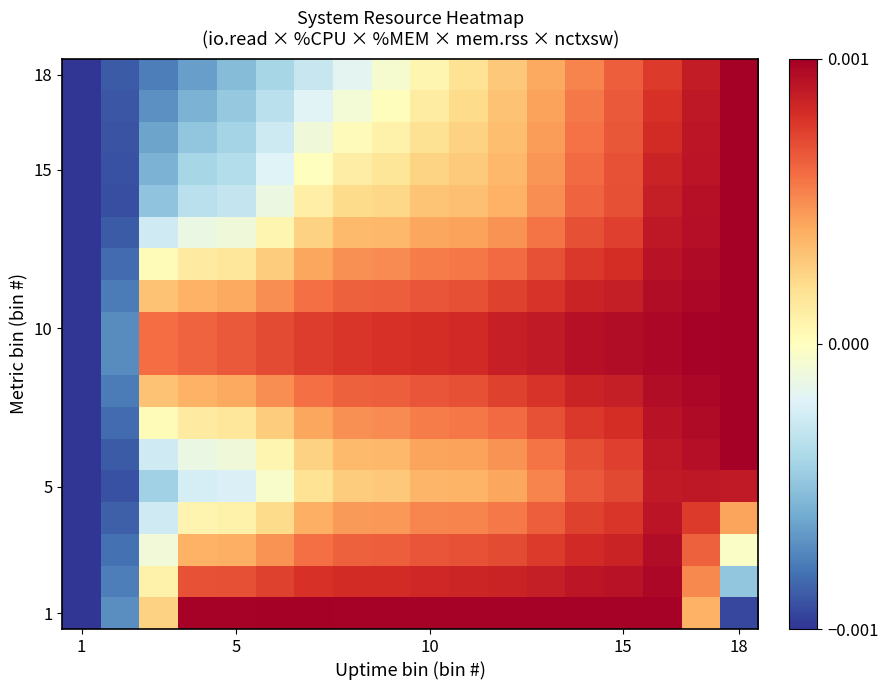

Count the number of data series in this chart.

18